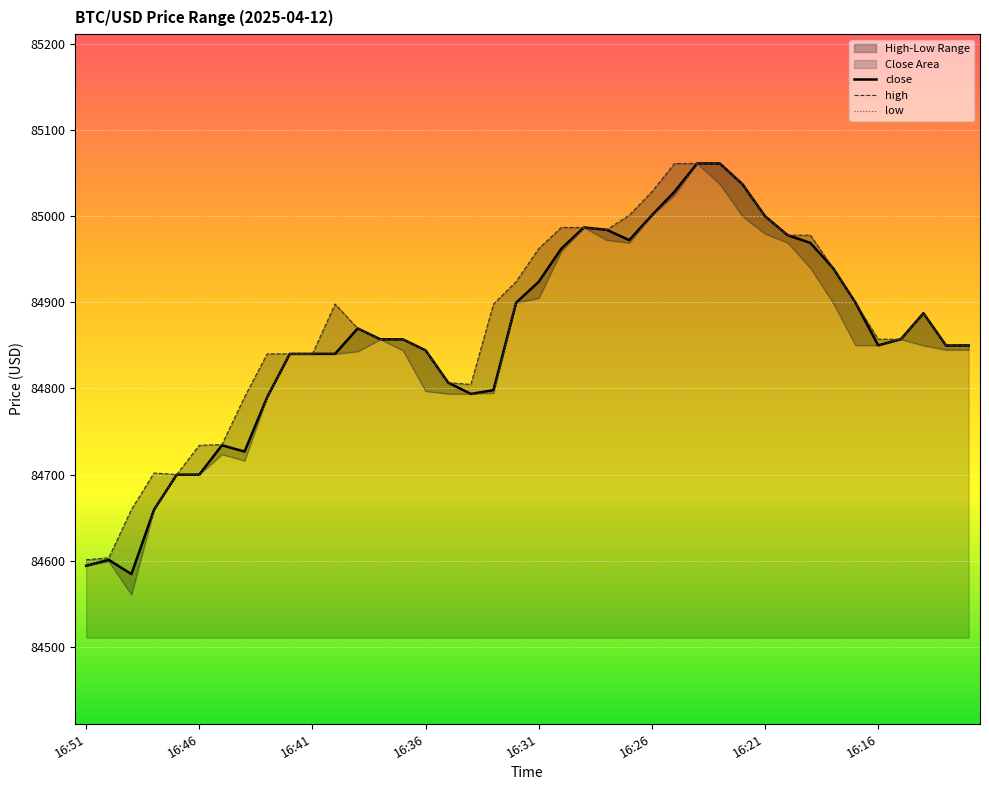

The close series shows 84594.3 at 16:51. True or false?

True